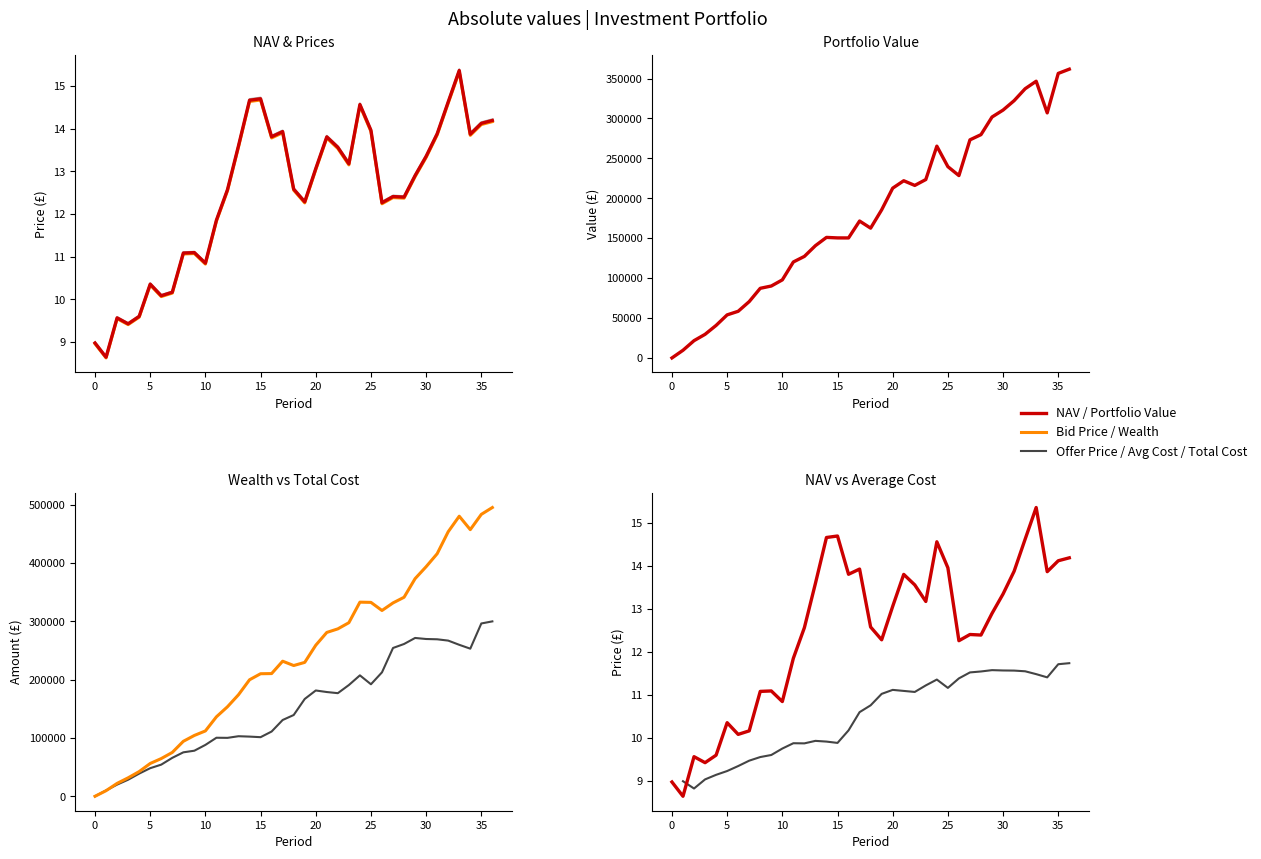

At which category is the sum across all series the highest?

33